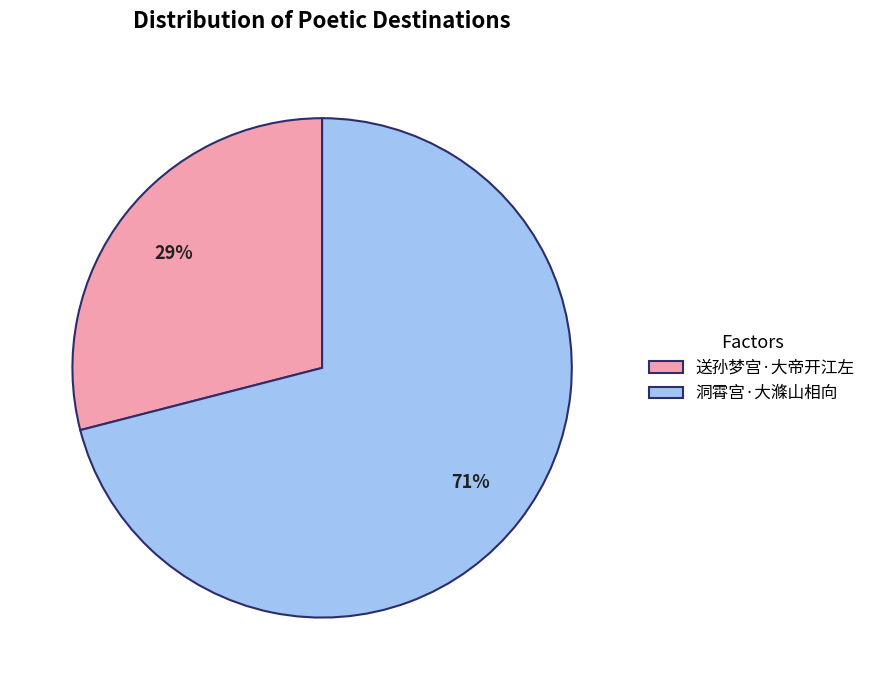

True or false: 送孙梦宫·大帝开江左 accounts for 29% of the total.

True